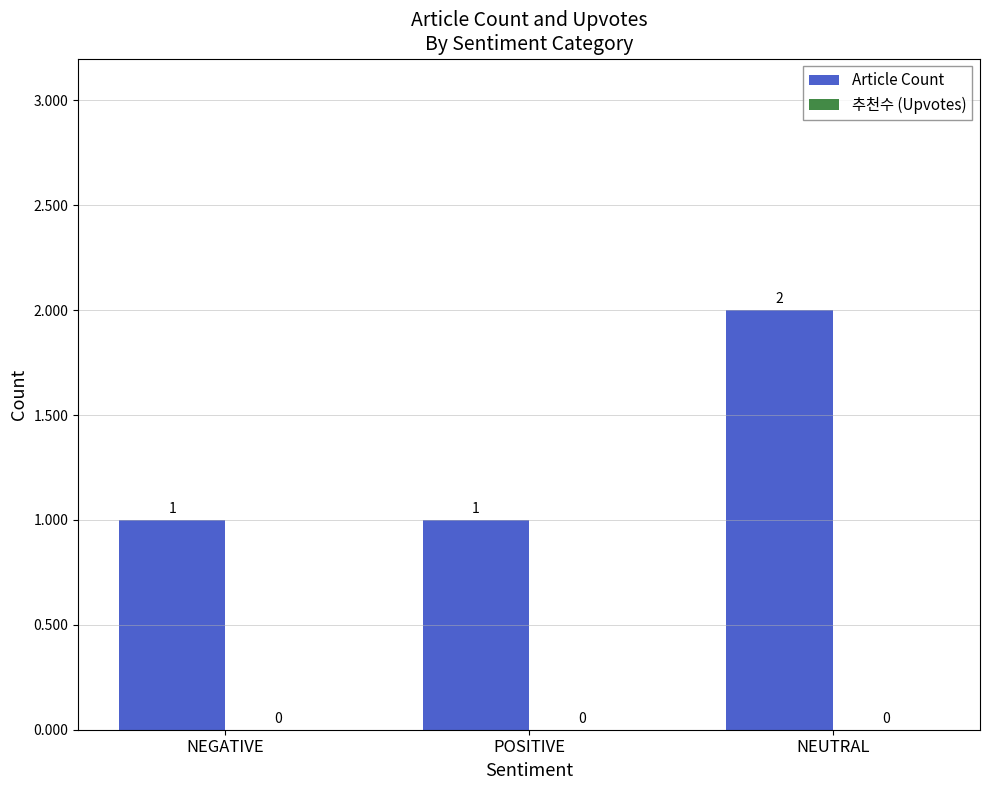

What is the sum of all values?

4